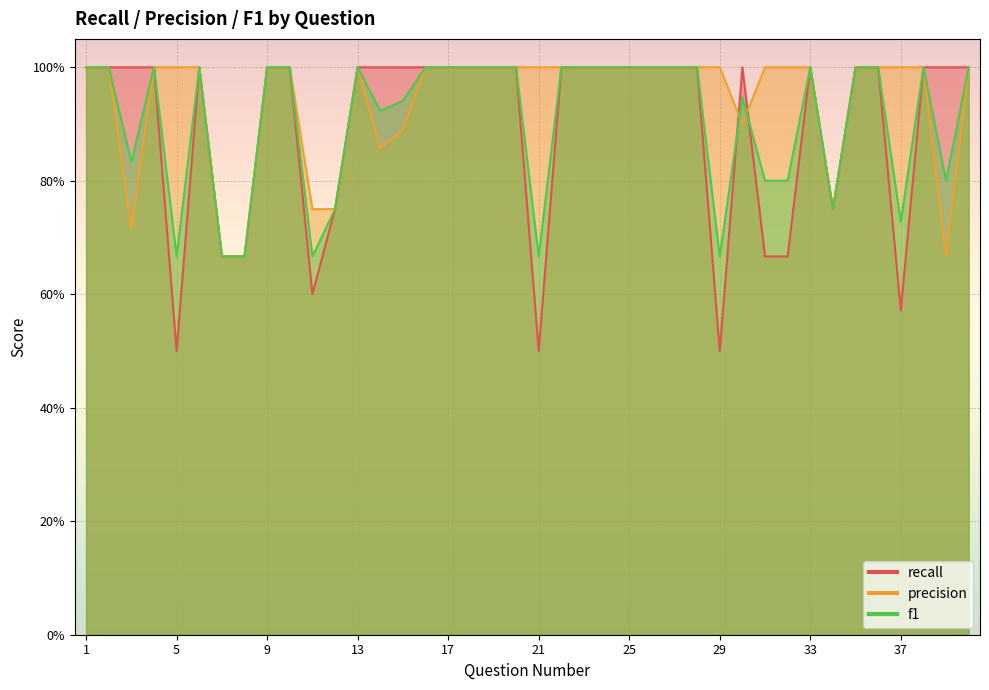

At which category does f1 reach its first local peak?

4